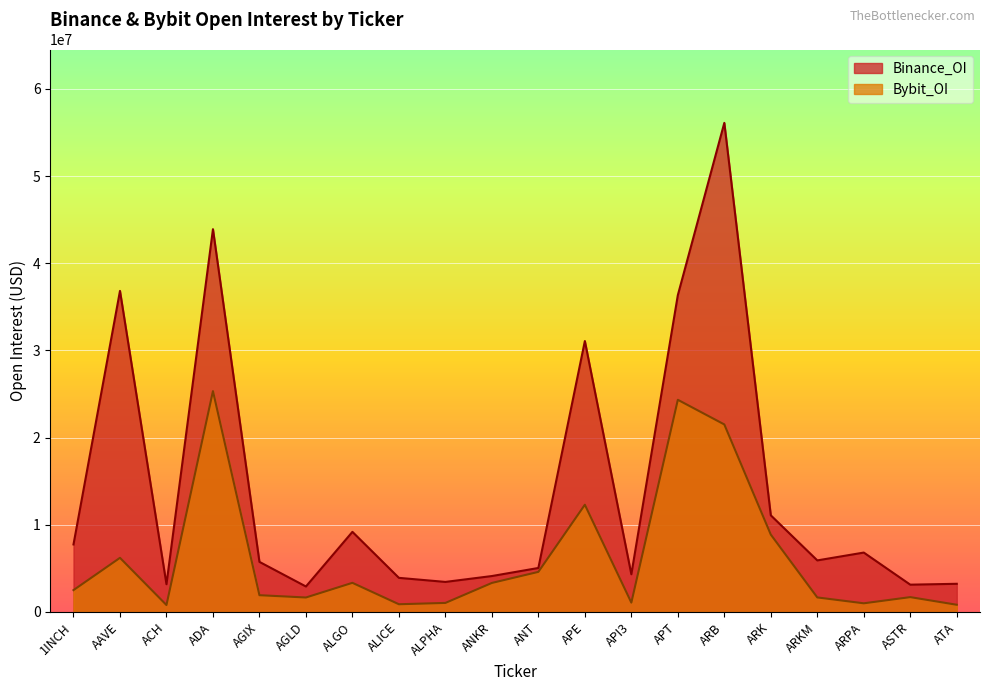

Reading left to right, what are all the values shown in this chart?

Binance_OI: 7745009	36829621	3182046	43912127	5745438	2921530	9189174	3911937	3445609	4119865	5045626	31080326	4322654	36344782	56110126	11084801	5913810	6813174	3129552	3230477
Bybit_OI: 2505404	6208383	794514	25334703	1922180	1658828	3341853	884652	1035915	3329115	4598016	12300012	1072695	24339787	21511353	8875005	1666139	992696	1700802	825147